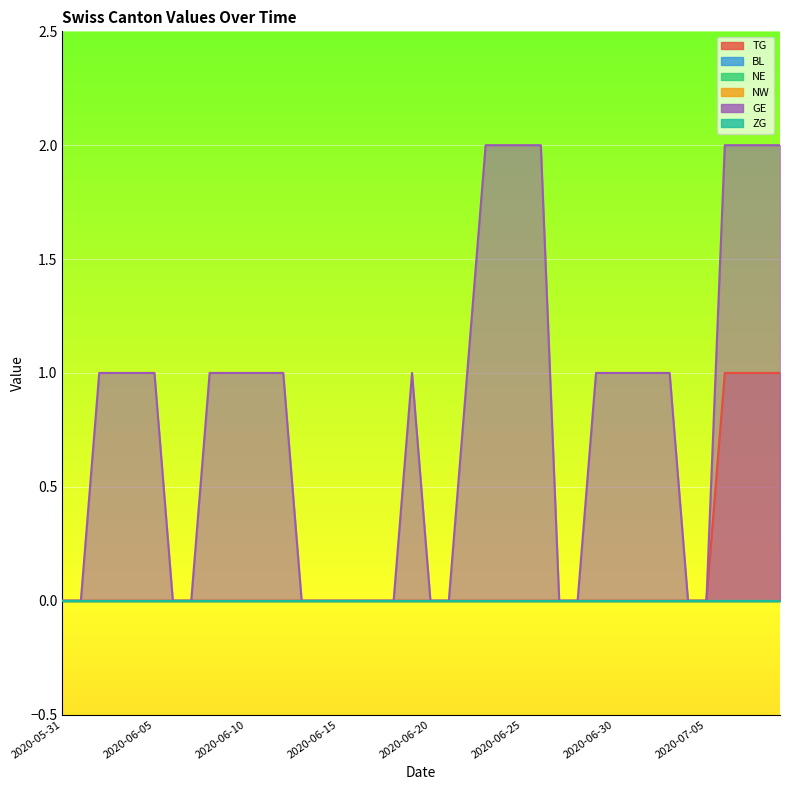

What are all the series names shown in the legend?

TG, BL, NE, NW, GE, ZG